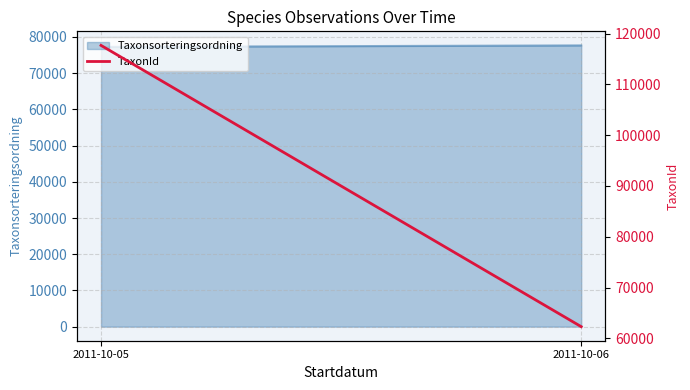

True or false: the data shows 110143.8 at 2011-10-06.

False